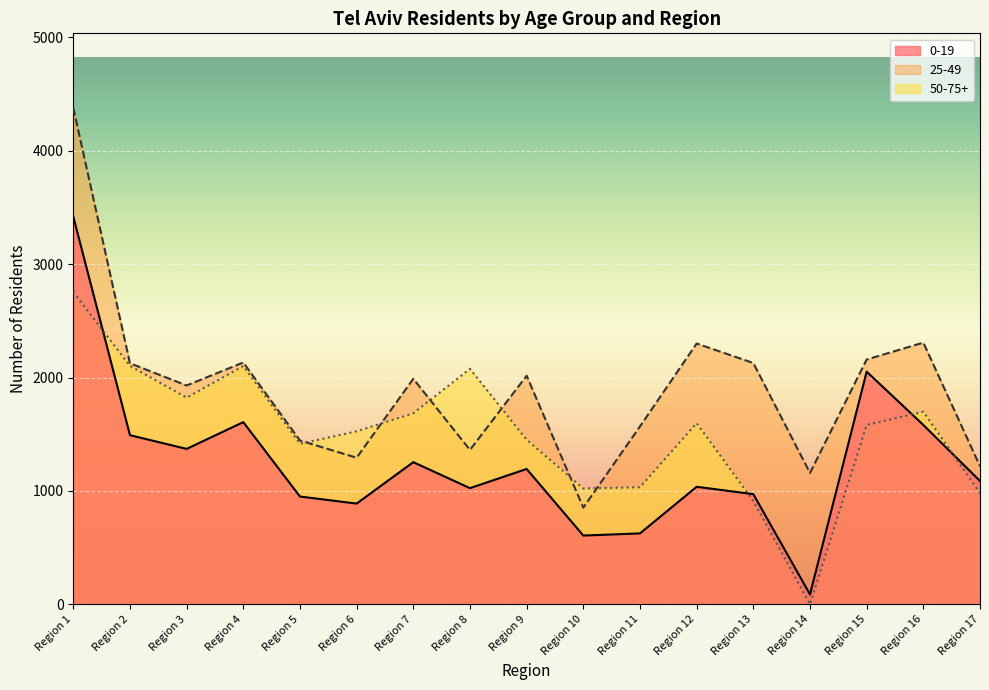

Where does the 50-75+ series first go above 1582?

Region 1